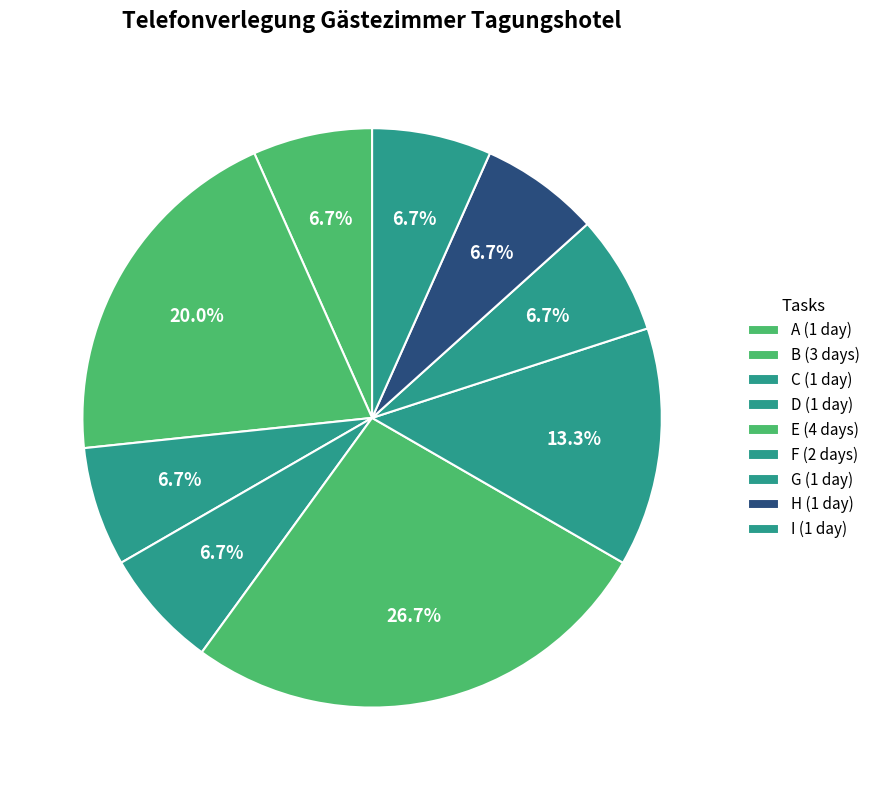

How many segments does this pie chart have?

9